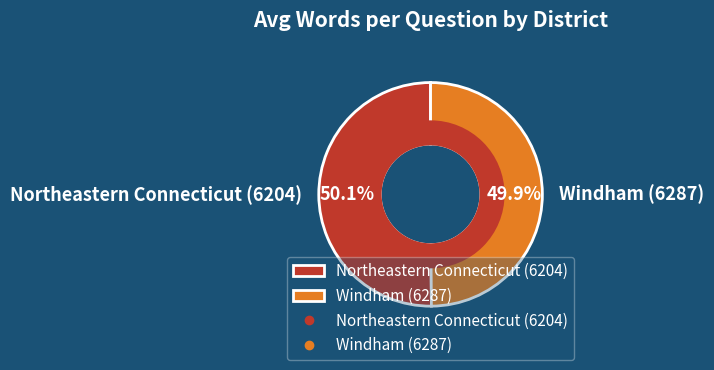

Is there any slice that represents more than half of the pie?

Yes